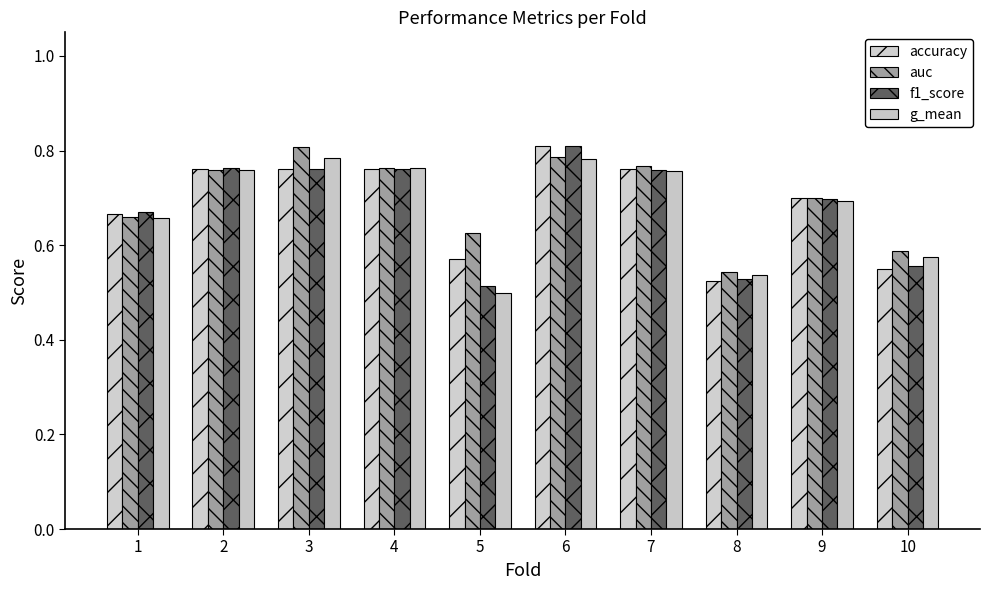

At 3, list the series in order from smallest to largest.

accuracy, f1_score, g_mean, auc